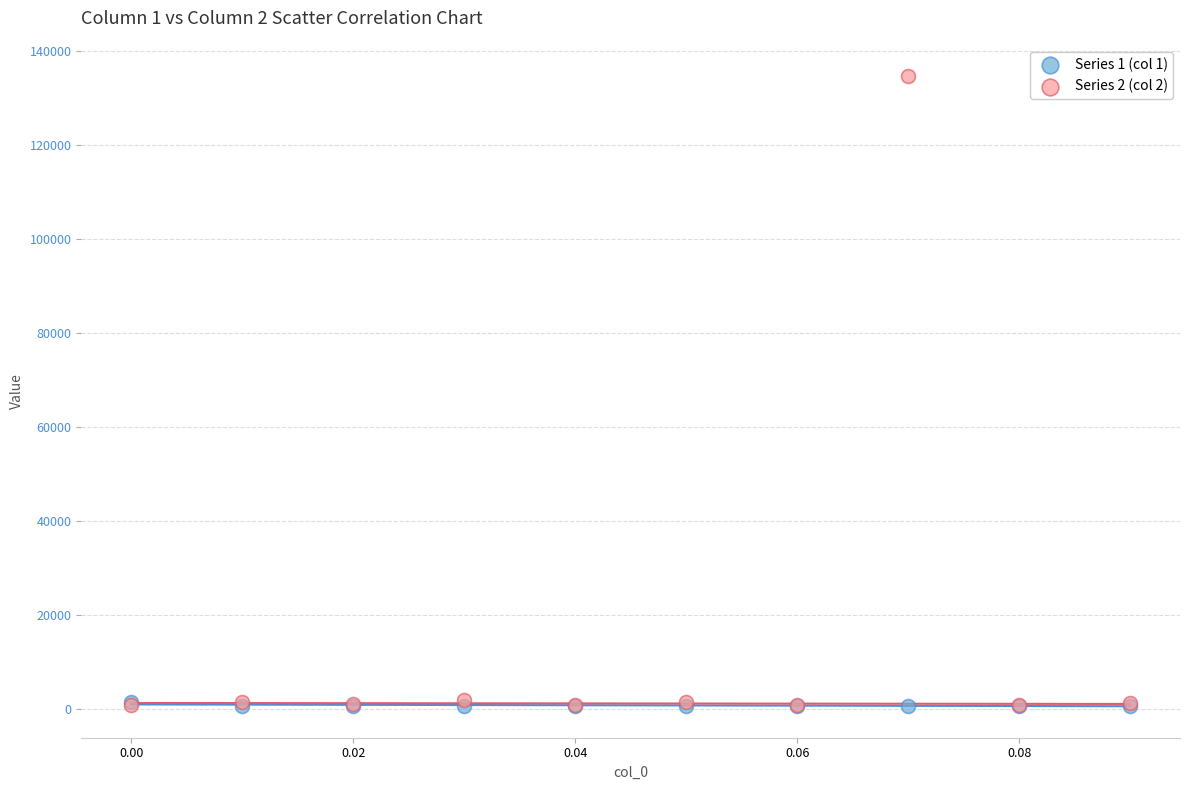

Which series has the largest Y range (max minus min)?

Series 2 (col 2)